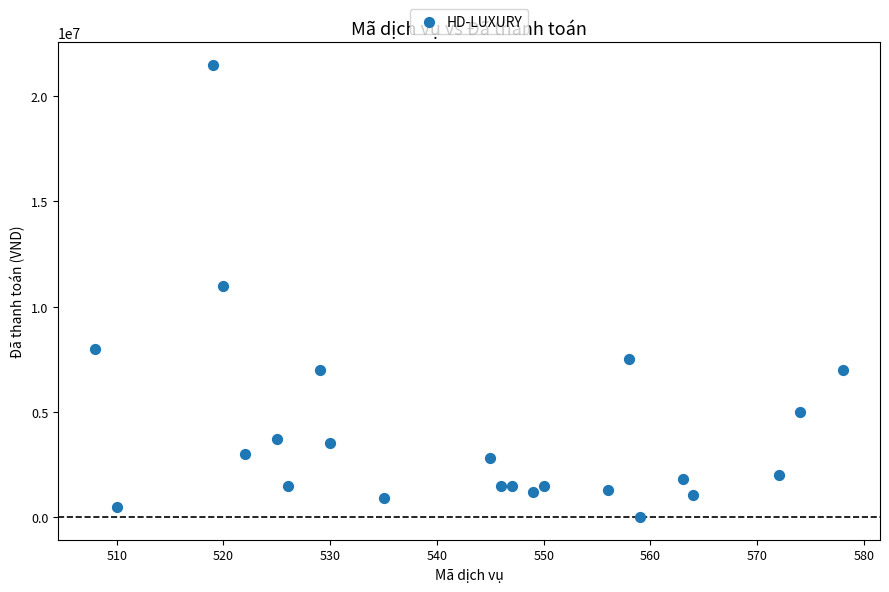

What is the range of X values (max minus min)?

70